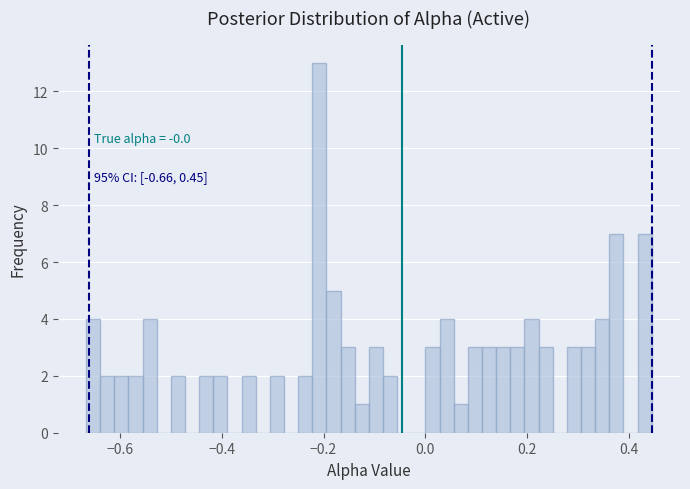

Around what value on the x-axis is the tallest bar? Give the approximate position of its centre, as read against the axis.

-0.20